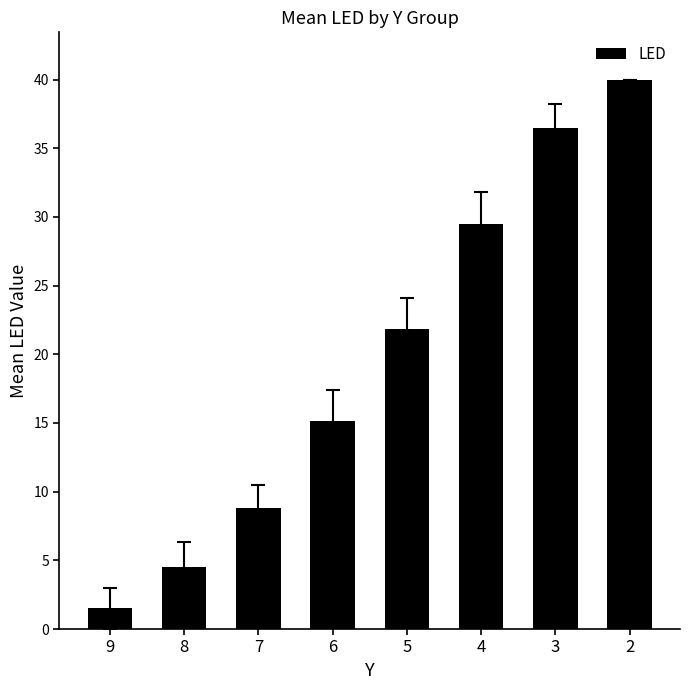

Approximately how many times larger is the value at 6 compared to 4?

0.5